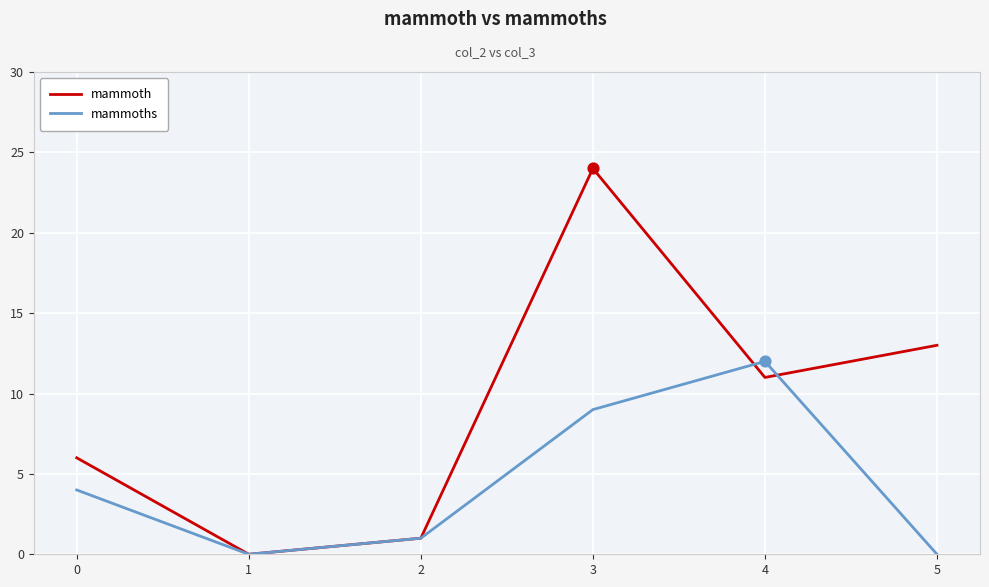

At how many categories does at least one series exceed 8?

3